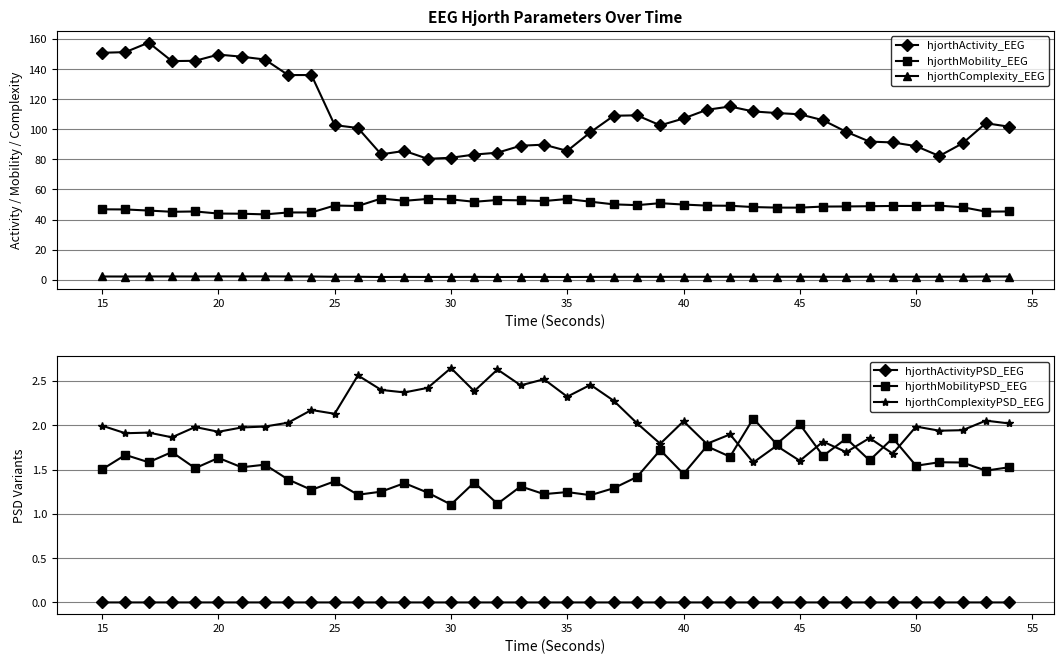

What is the difference between the maximum and minimum values in the hjorthMobility_EEG series?

10.5